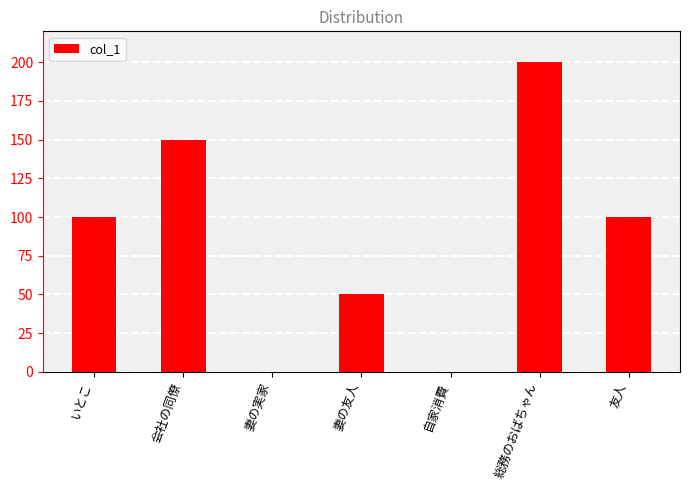

Is it true that the value at 総務のおばちゃん is 125?

False